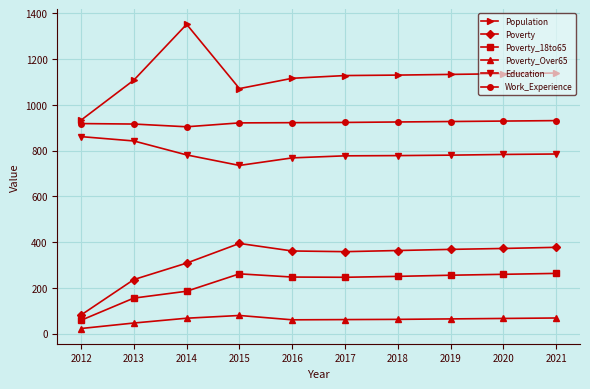

True or false: Population and Education intersect in this chart.

False